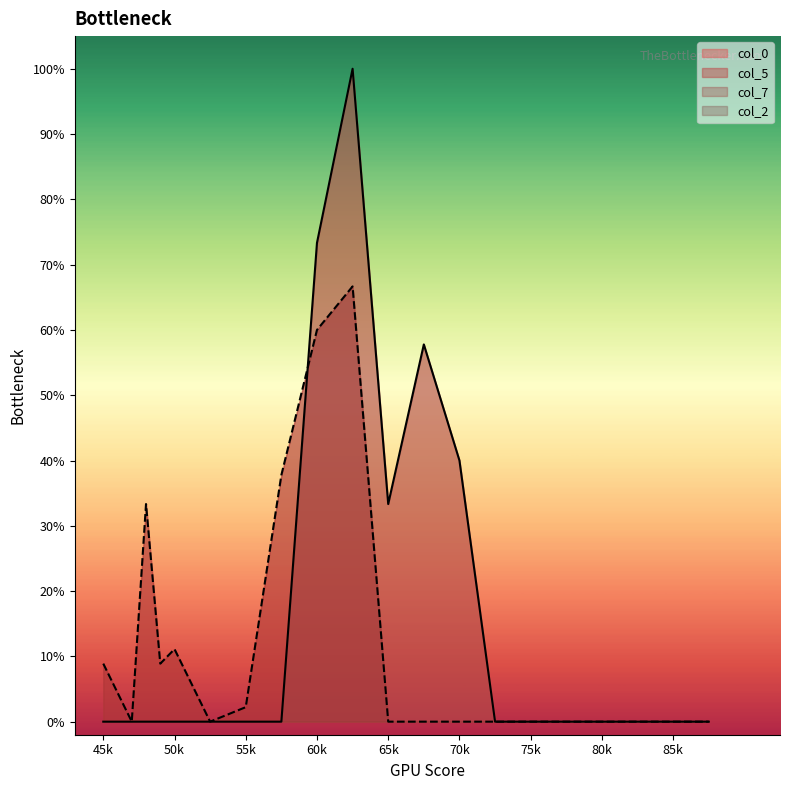

At which category does col_5 reach its first local peak?

48.0